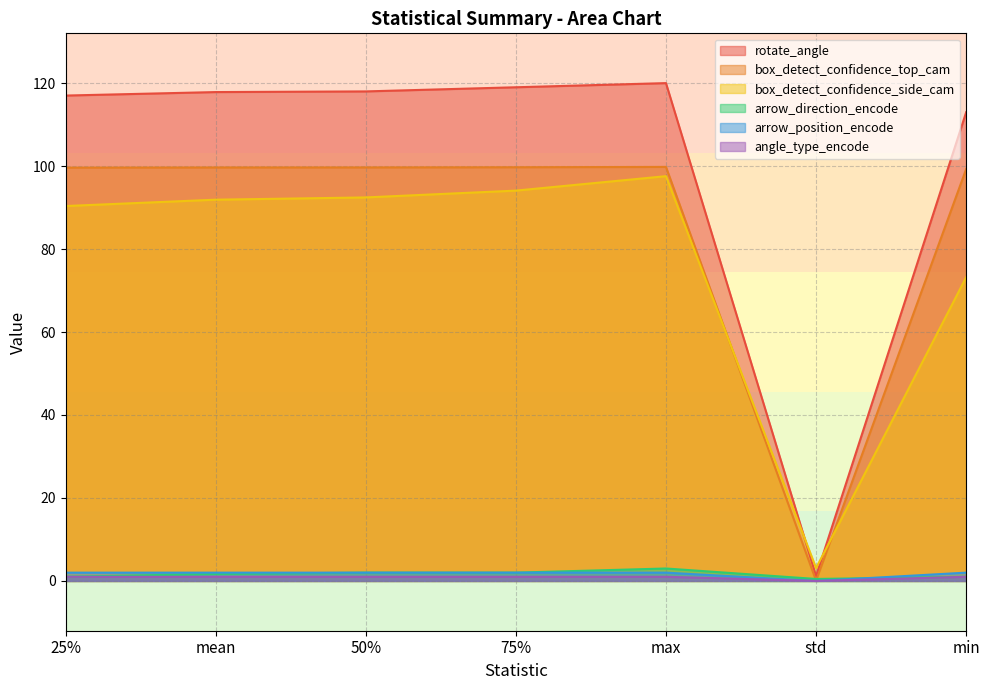

Reading left to right, extract all data points from this chart.

rotate_angle: 25%=117.0	mean=117.8	50%=118.0	75%=119.0	max=120.0	std=1.2	min=113.0
box_detect_confidence_top_cam: 25%=99.6	mean=99.7	50%=99.7	75%=99.7	max=99.8	std=0.1	min=99.3
box_detect_confidence_side_cam: 25%=90.4	mean=91.9	50%=92.4	75%=94.1	max=97.6	std=3.1	min=73.2
arrow_direction_encode: 25%=1.0	mean=1.7	50%=2.0	75%=2.0	max=3.0	std=0.5	min=1.0
arrow_position_encode: 25%=2.0	mean=2.0	50%=2.0	75%=2.0	max=2.0	std=0.0	min=2.0
angle_type_encode: 25%=1.0	mean=1.0	50%=1.0	75%=1.0	max=1.0	std=0.0	min=1.0